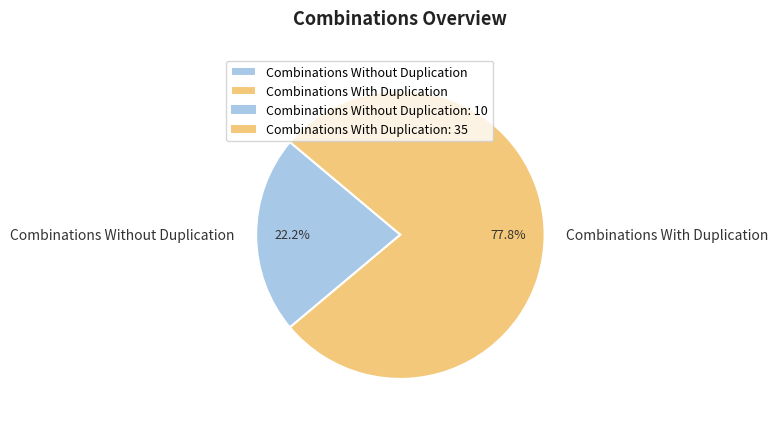

Which category has the smallest portion of the pie?

Combinations Without Duplication